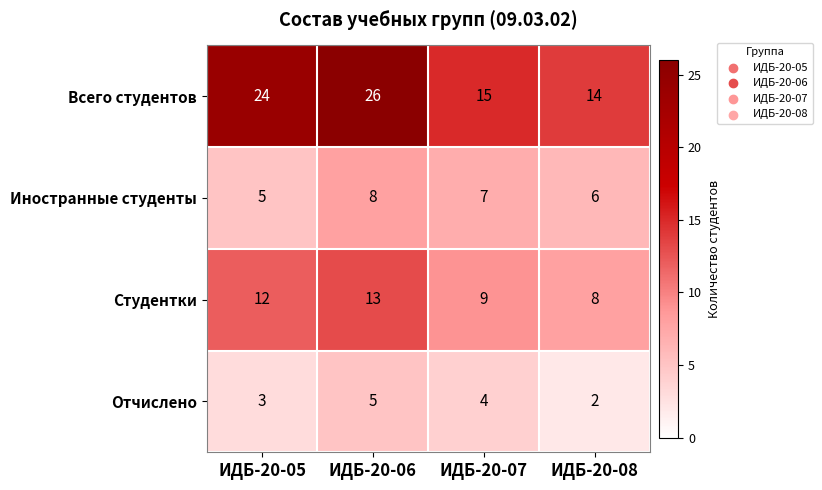

What is the difference between the highest and lowest values at ИДБ-20-05?

21